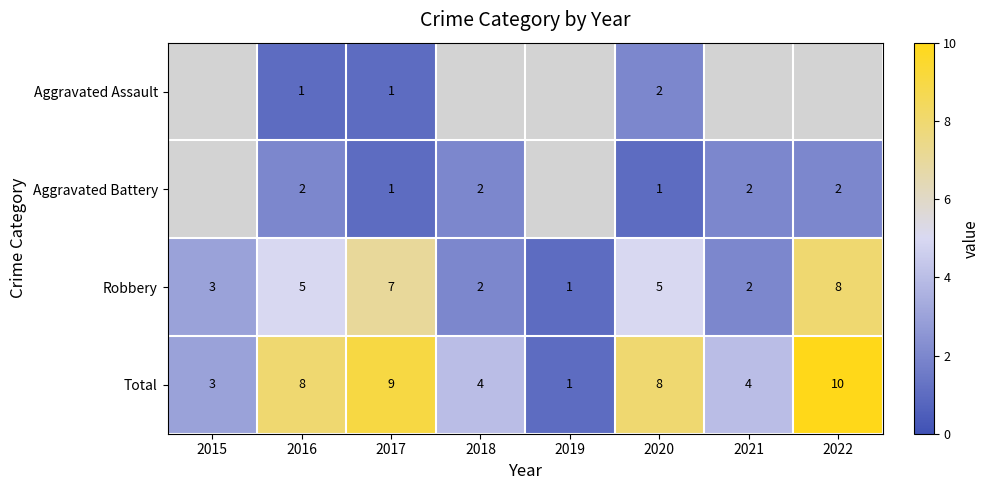

How many values in the Robbery series are below 5?

4